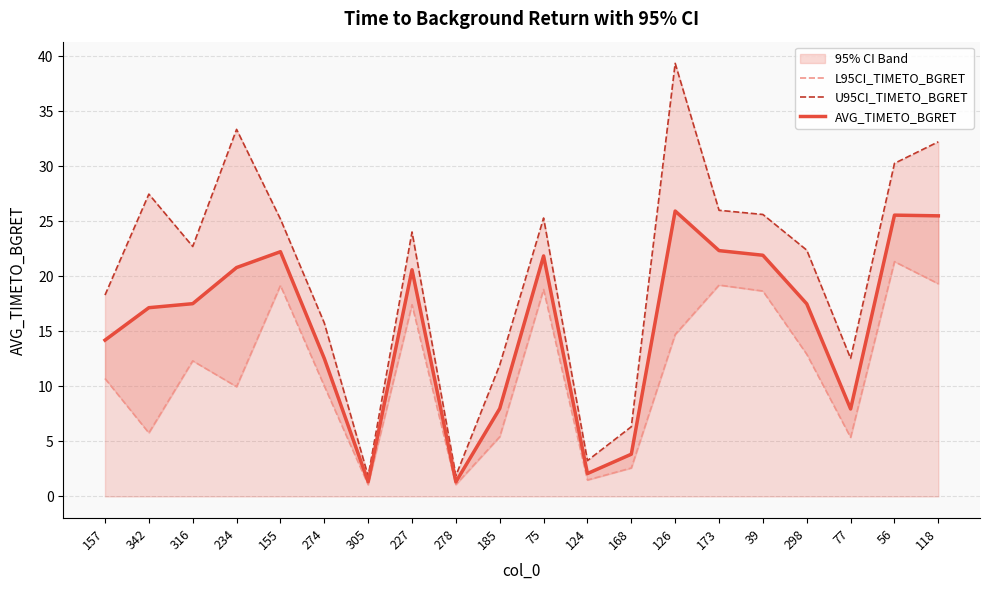

What is the difference between the AVG_TIMETO_BGRET values at 342 and 185?

9.2